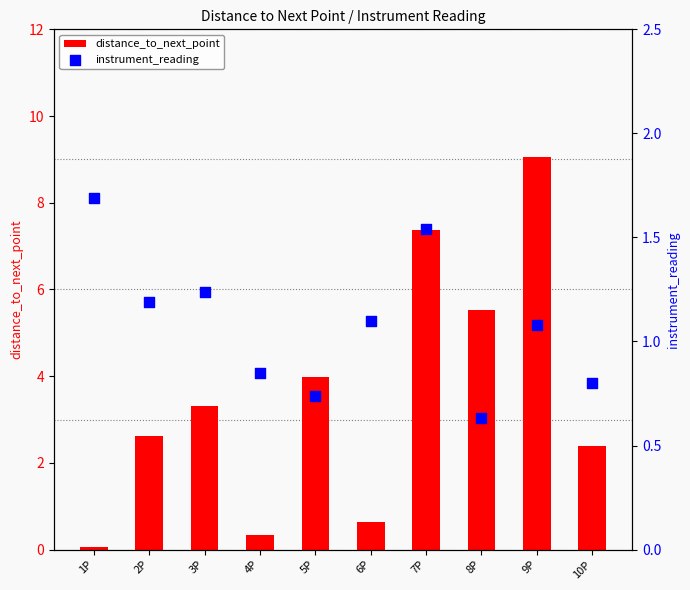

Which series has the largest Y range (max minus min)?

distance_to_next_point